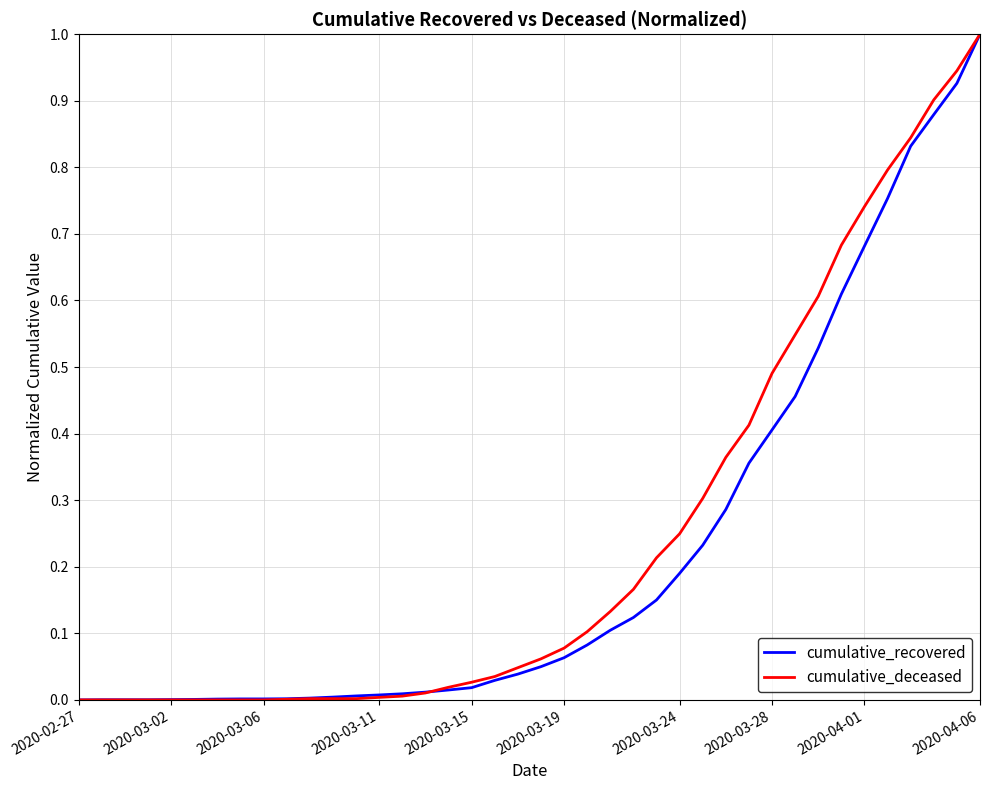

What is the highest value of the cumulative_deceased series?

1.0